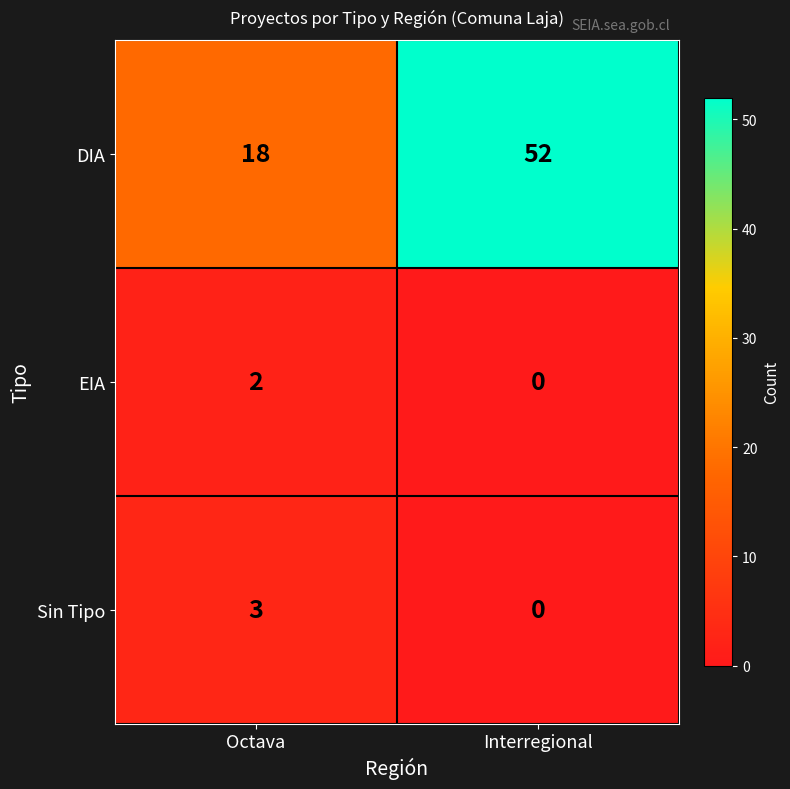

Count the number of data series in this chart.

3